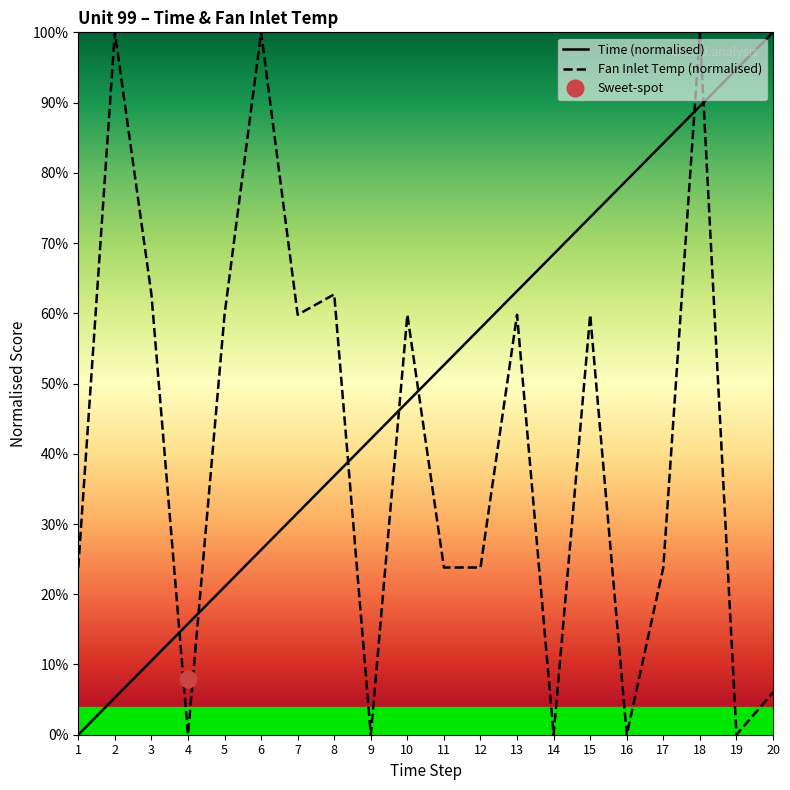

Is the value of Fan Inlet Temp (normalised) at 7 greater than the value of Time (normalised) at 13?

No